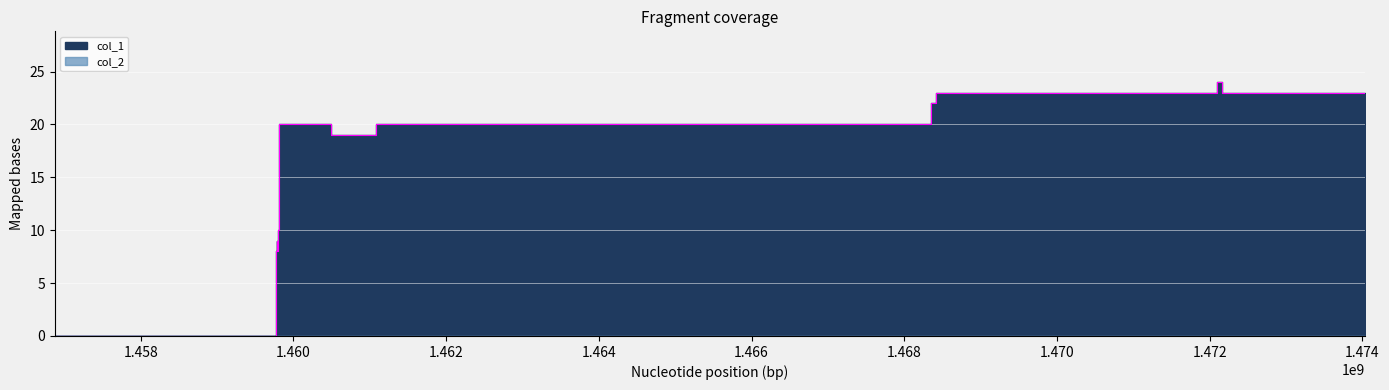

Count the number of categories in the chart.

17